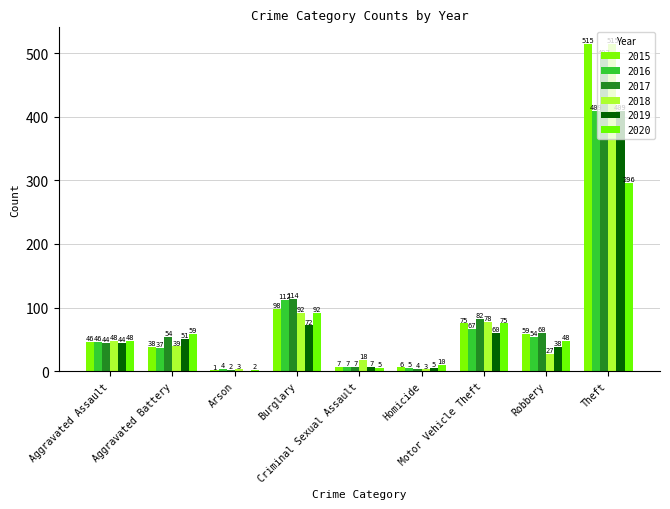

At which category is the sum across all series the highest?

Theft